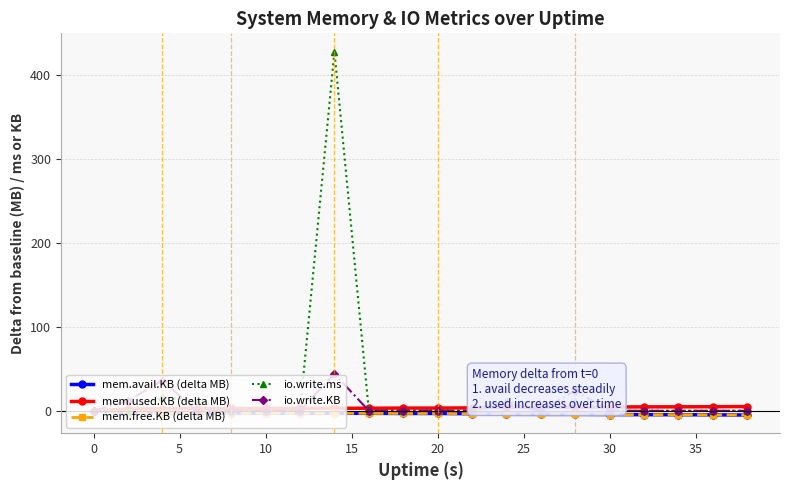

What is the difference between the maximum and minimum values in the mem.avail.KB (delta MB) series?

5.1